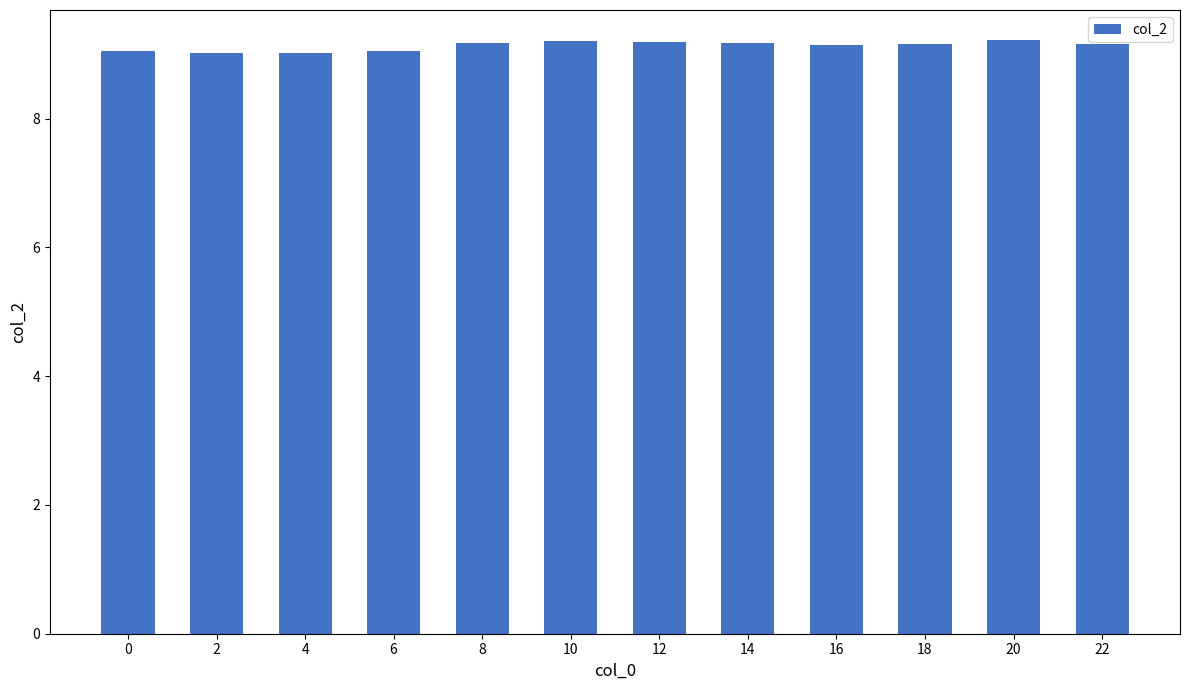

What is the value of the 1st bar from the left?

9.1